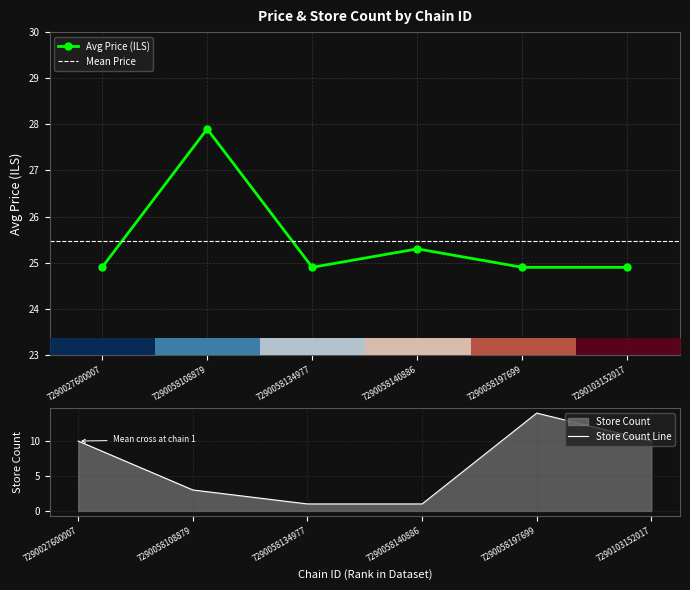

Read the store_count value at 7290103152017.

10.0